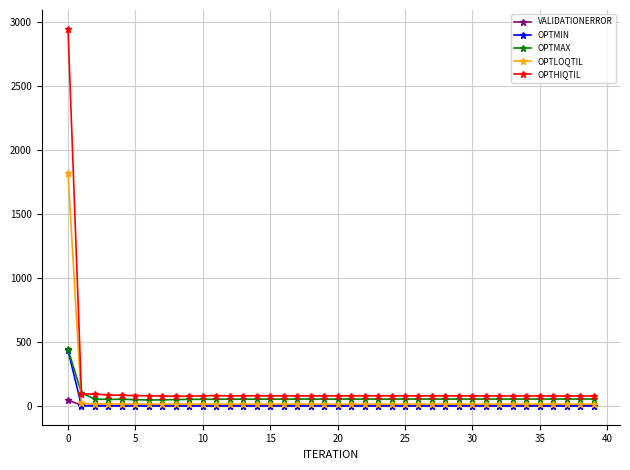

What is the maximum value shown in the chart?

2946.1